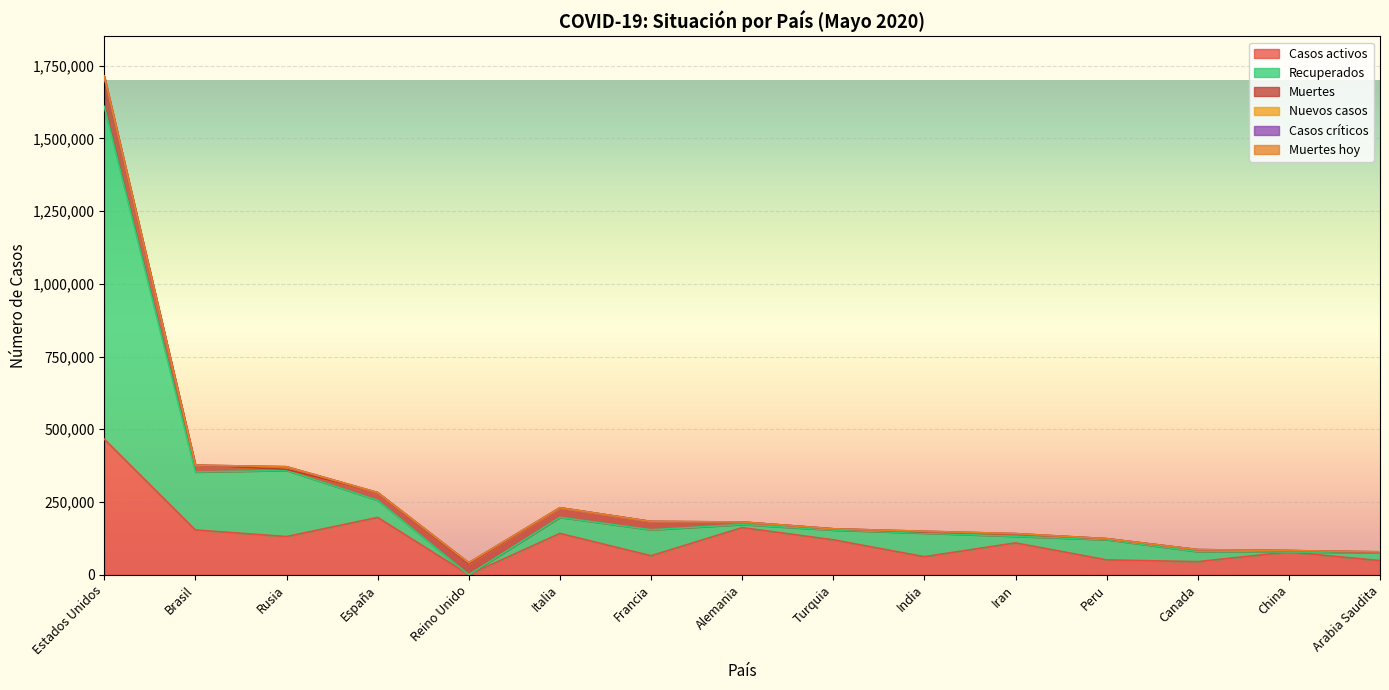

The Muertes hoy series shows 42 at Rusia. True or false?

False